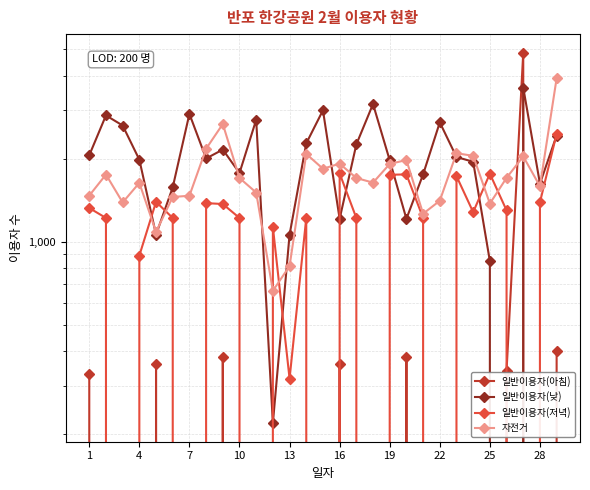

What is the sum of all 일반이용자(저녁) values?

30326